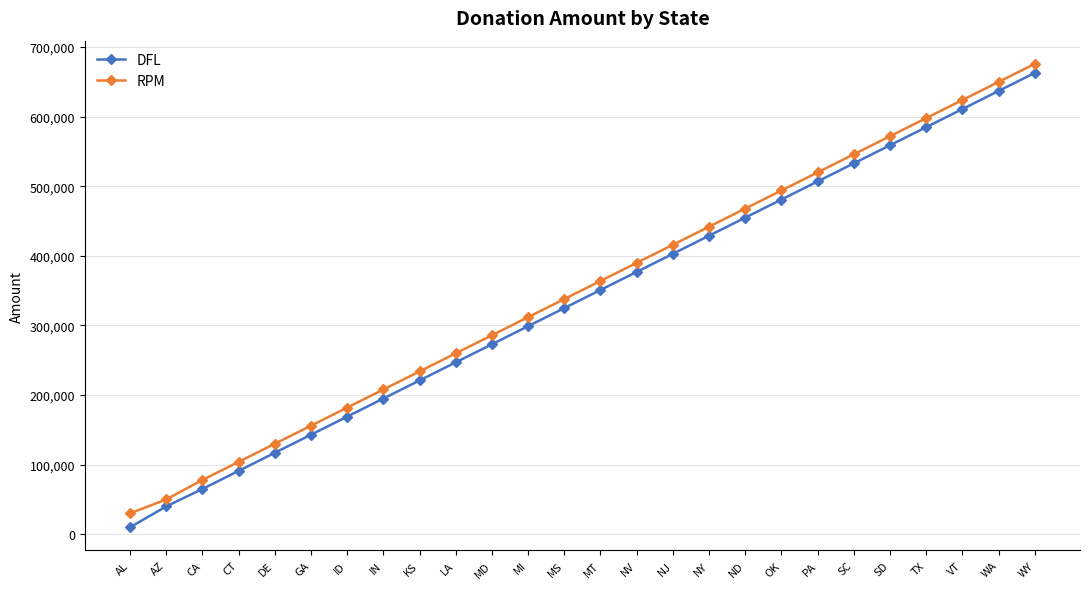

Is the value of DFL at MS greater than the value of RPM at CA?

Yes